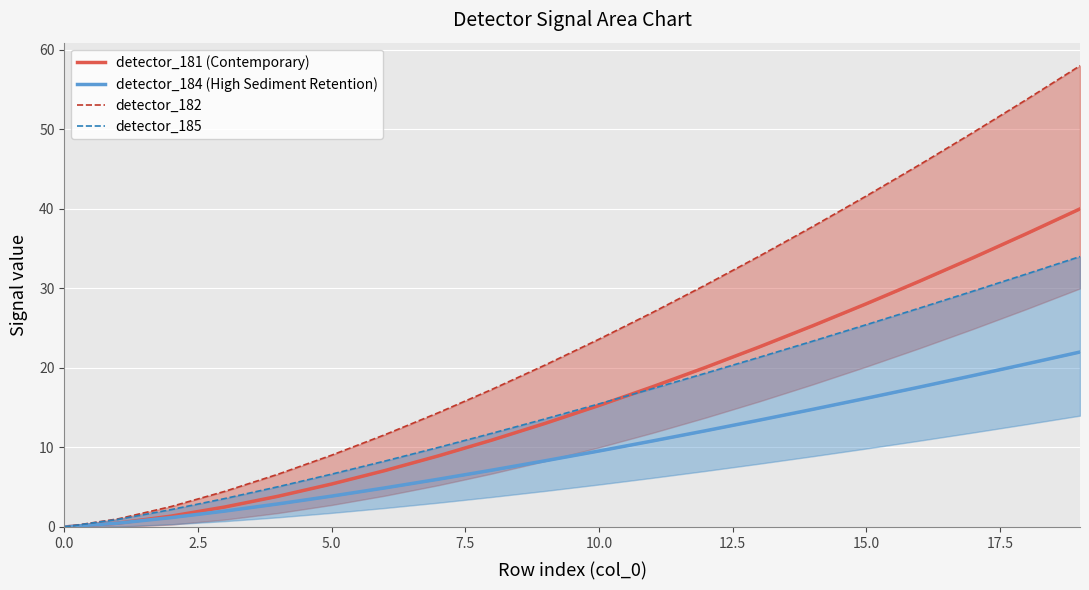

The value of detector_181 (Contemporary) at 10 is 15.3. True or false?

True